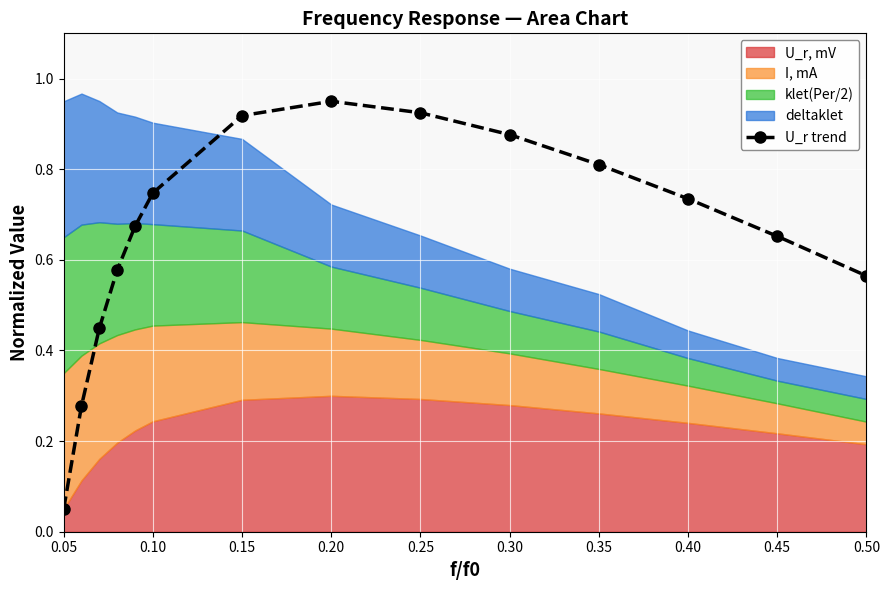

Reading left to right, extract all data points from this chart.

0.1	0.3	0.4	0.6	0.7	0.7	0.9	1.0	0.9	0.9	0.8	0.7	0.7	0.6